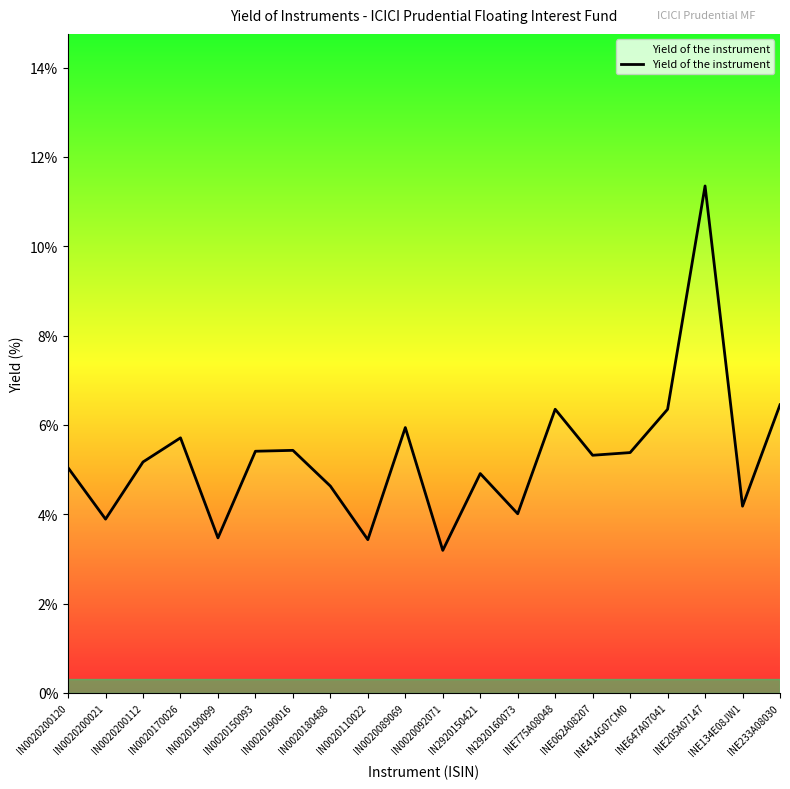

Is this an area chart (filled region under the line)?

No